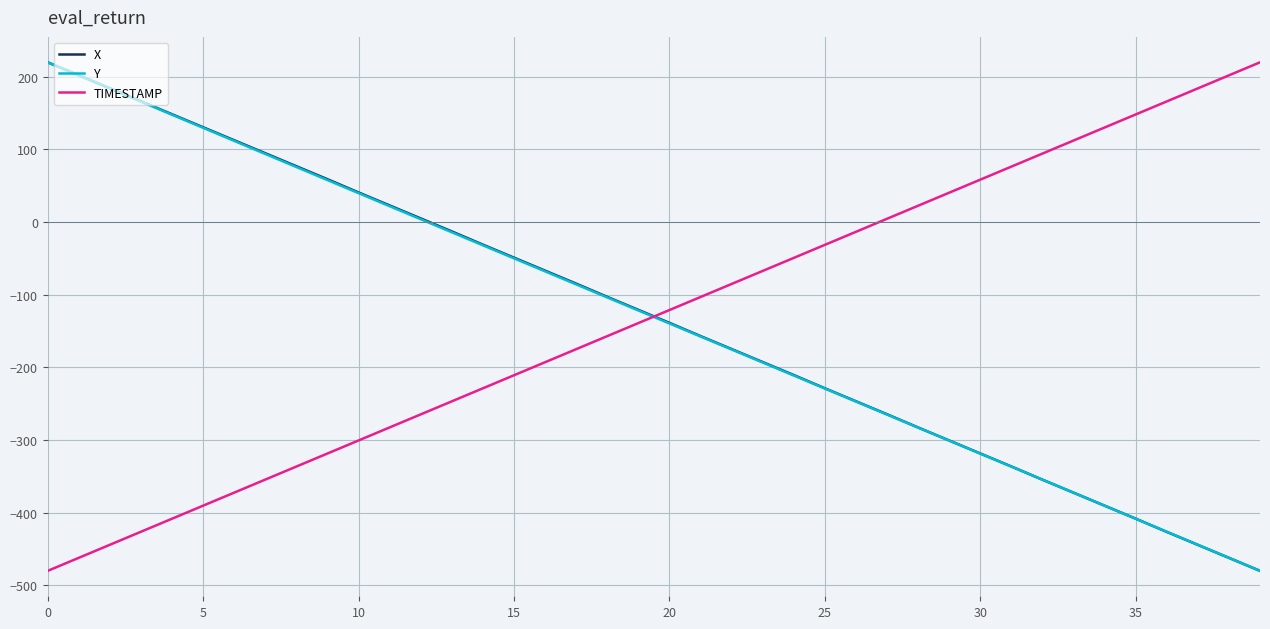

Rank the series by their average value, from lowest to highest.

Y, TIMESTAMP, X